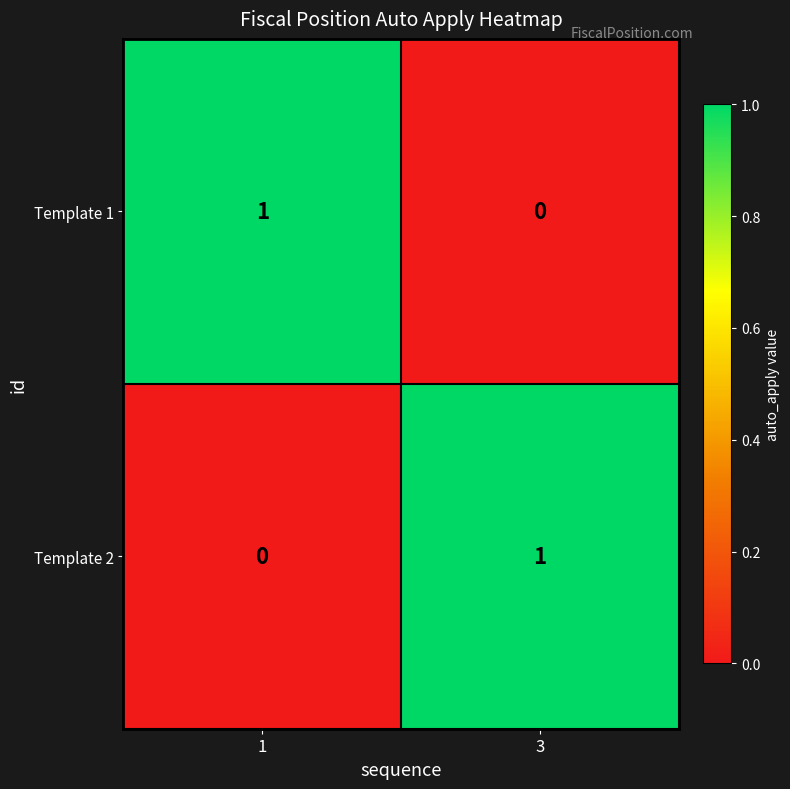

Reading right to left, what are all the values shown in this chart?

Template 1: 3=0	1=1
Template 2: 3=1	1=0